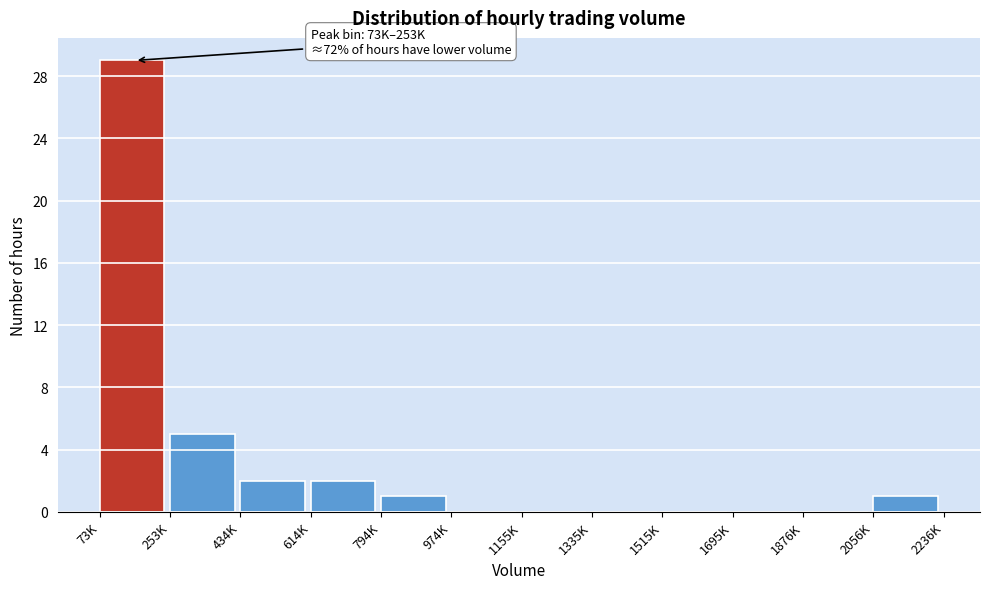

Reading right to left, list all the values displayed in this chart.

2056K=1	1876K=0	1695K=0	1515K=0	1335K=0	1155K=0	974K=0	794K=1	614K=2	434K=2	253K=5	73K=29